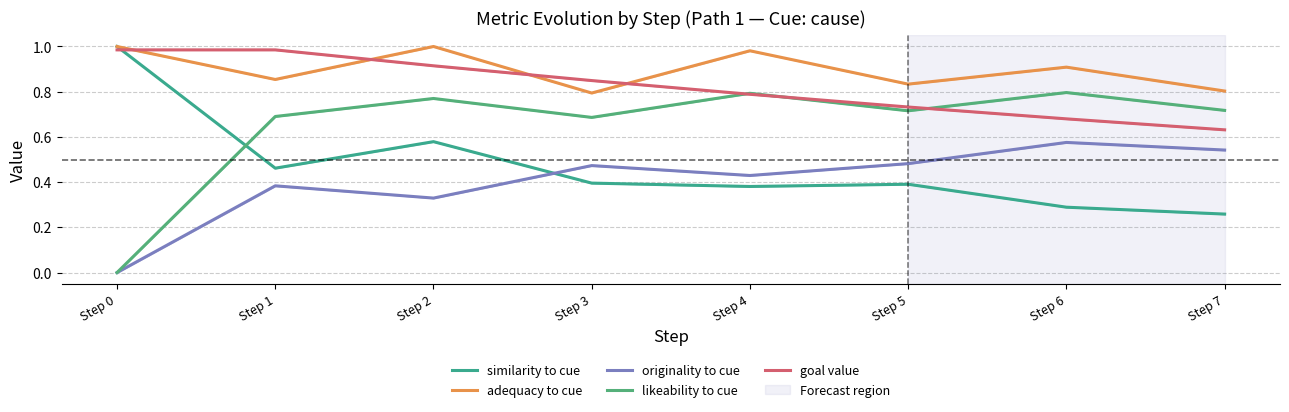

True or false: adequacy to cue and similarity to cue intersect in this chart.

False